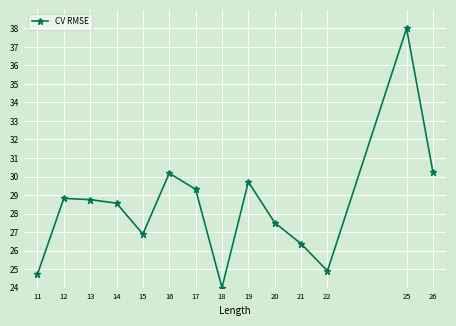

What is the difference between the maximum and minimum values?

14.0